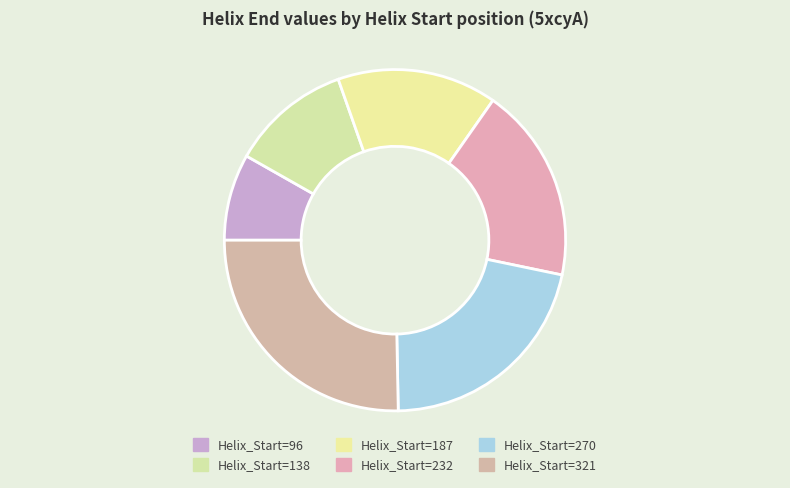

What is the smallest slice in the pie chart?

Helix_Start=96